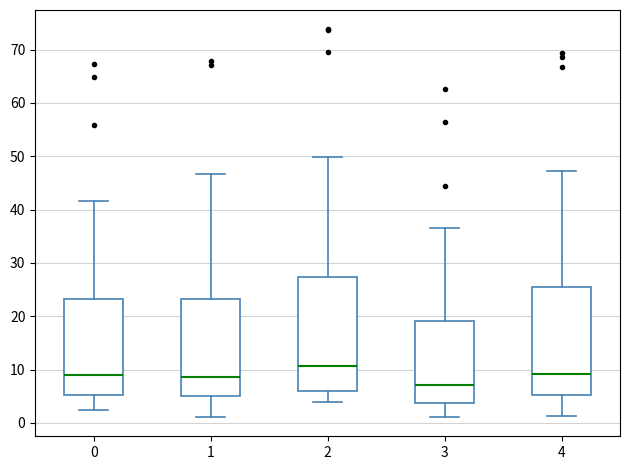

Where does the lower whisker of the box at x = 0 end on the y-axis? The values are not printed on the chart, so give them approximately, as read against the axis.

2